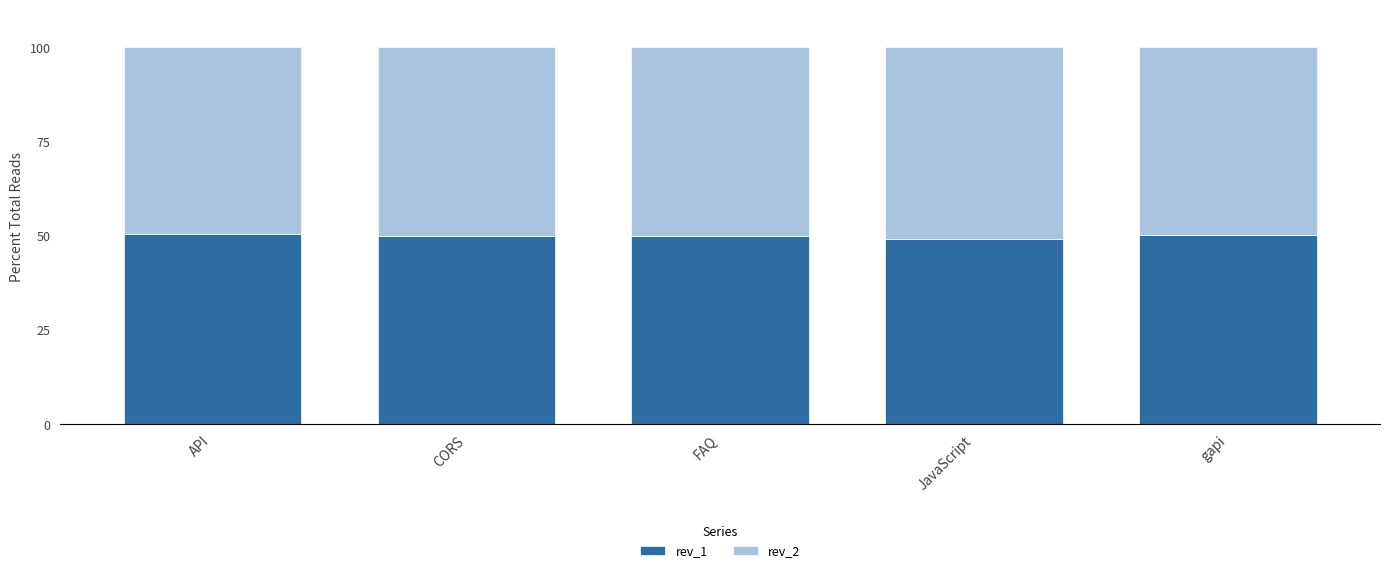

What is the sum of the rev_1 values at gapi and CORS?

100.1